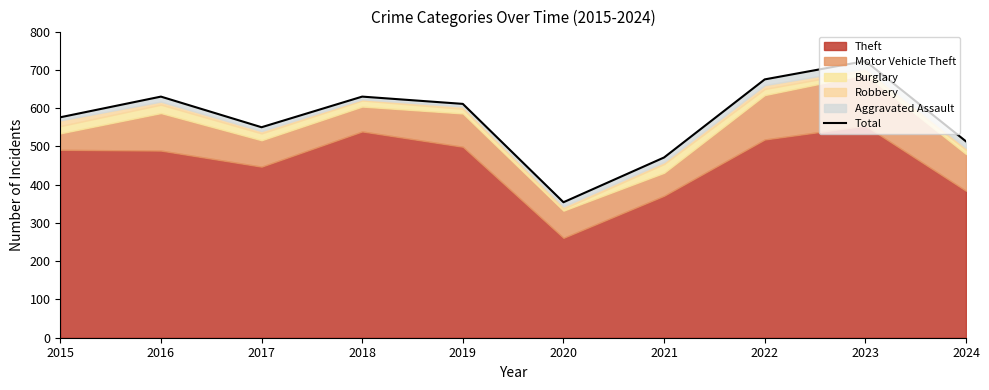

What is the change in value from 2015 to 2017?

-26